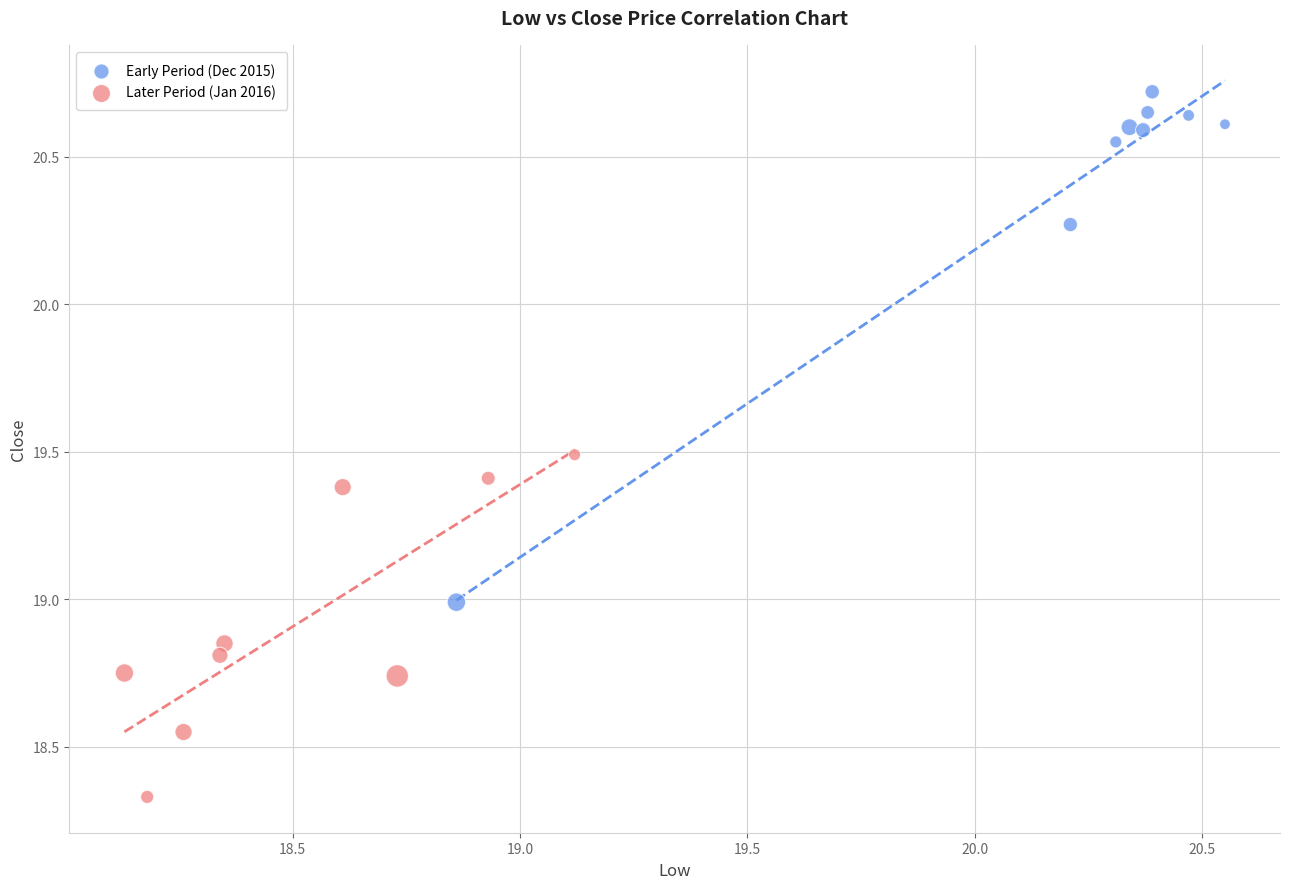

Which series reaches the minimum Y coordinate?

Later Period (Jan 2016)